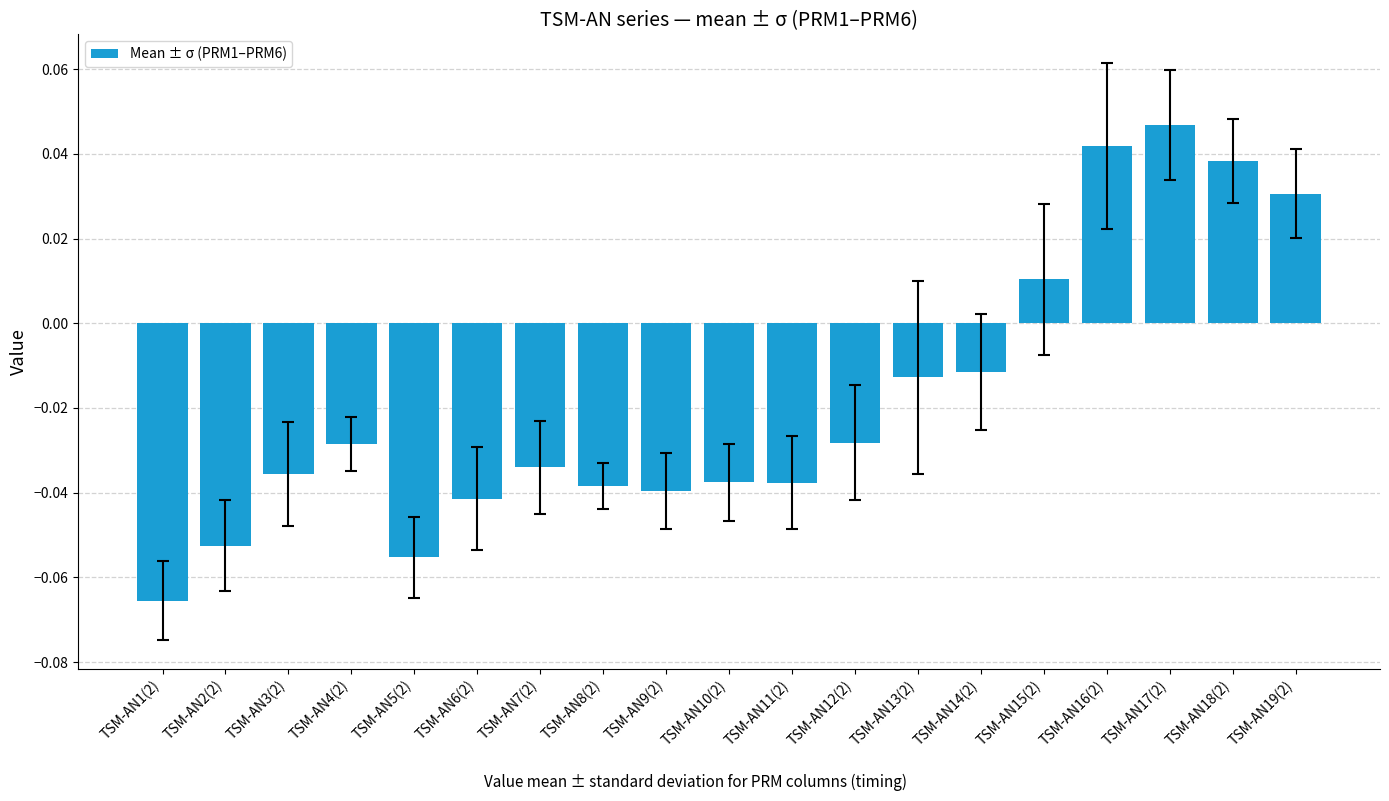

Are the bars horizontal?

No